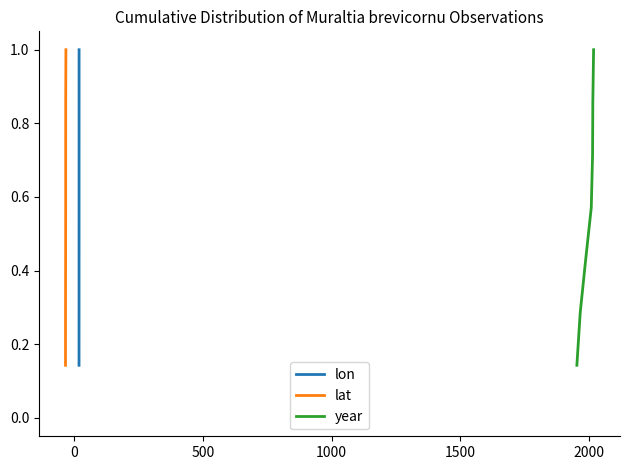

Is this an area chart (filled region under the line)?

No